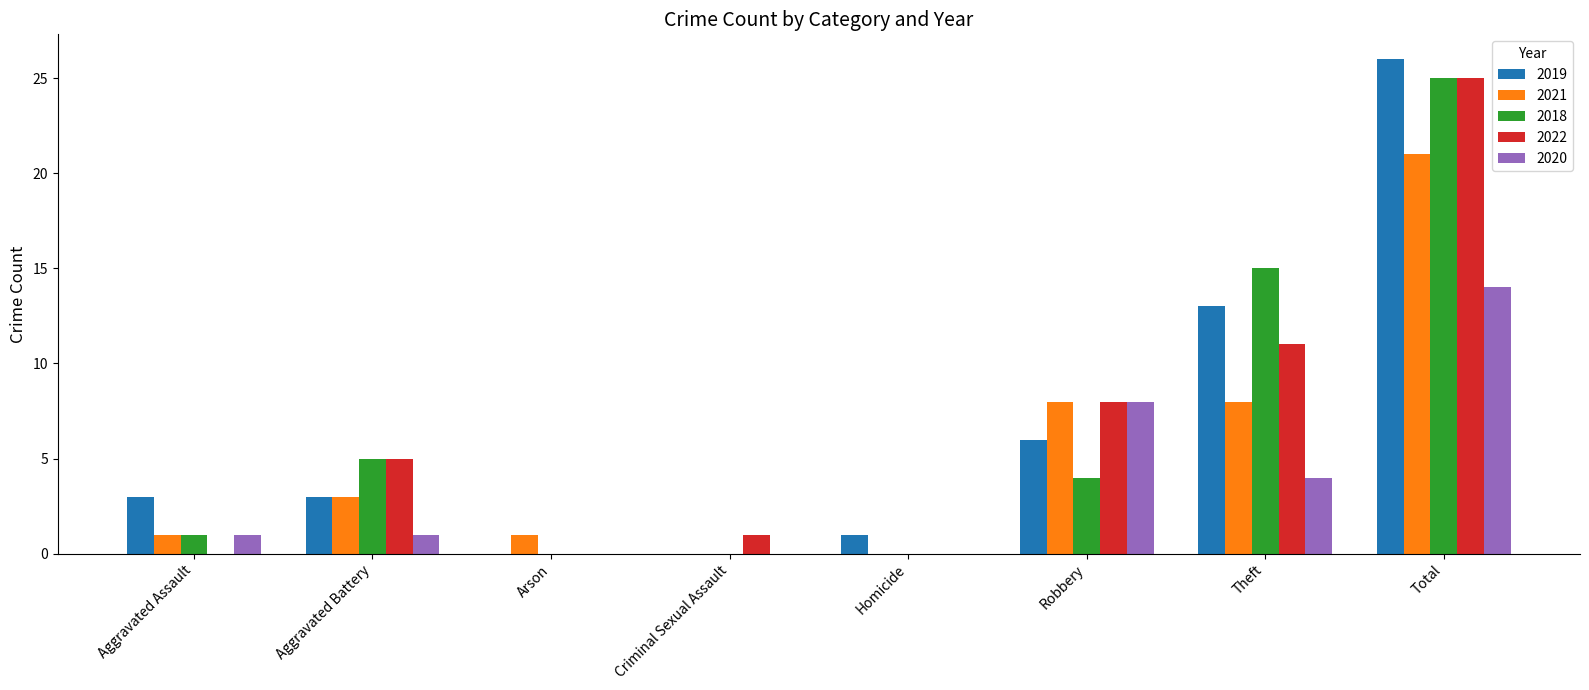

Reading left to right, extract all data points from this chart.

2019: 3	3	0	0	1	6	13	26
2021: 1	3	1	0	0	8	8	21
2018: 1	5	0	0	0	4	15	25
2022: 0	5	0	1	0	8	11	25
2020: 1	1	0	0	0	8	4	14